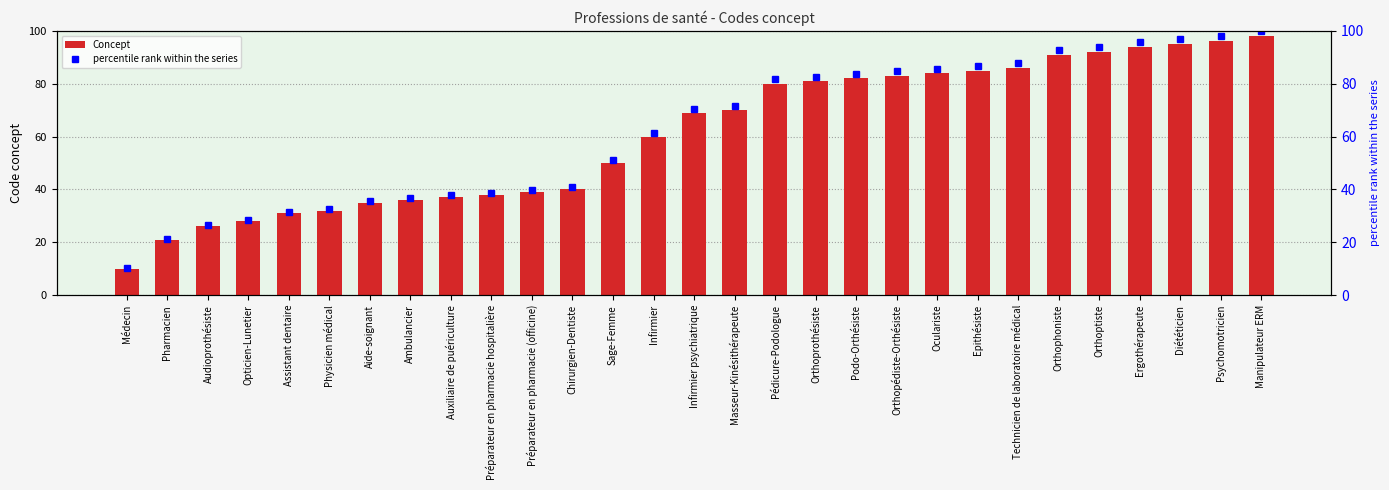

Which series changed the most between Aide-soignant and Technicien de laboratoire médical?

percentile rank within the series